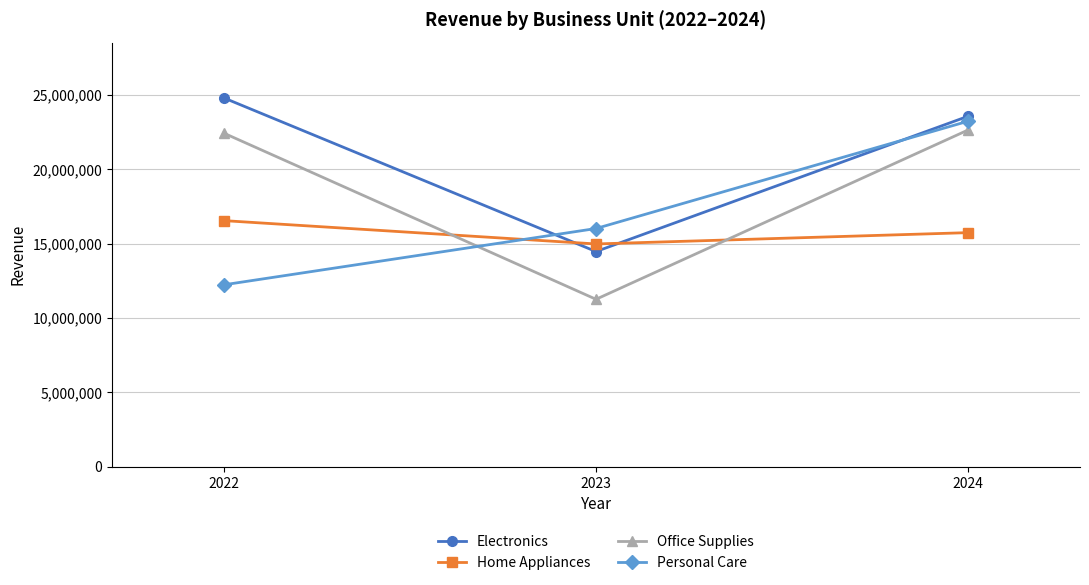

List the labels in order of Personal Care value, largest first.

2024, 2023, 2022